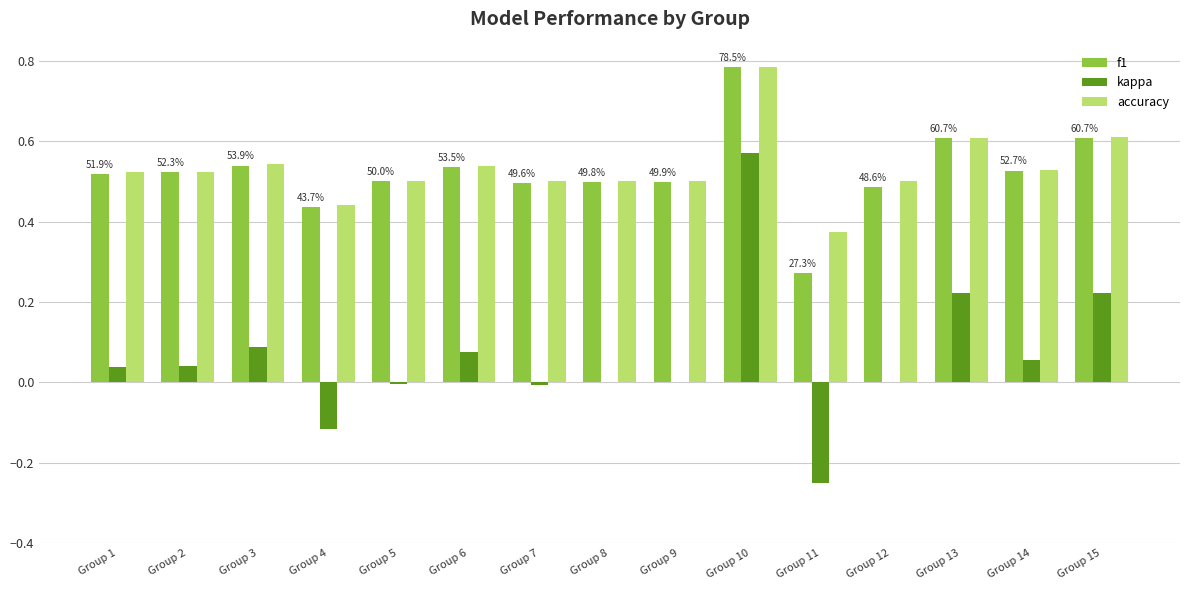

Which category has the highest value across all series?

Group 10